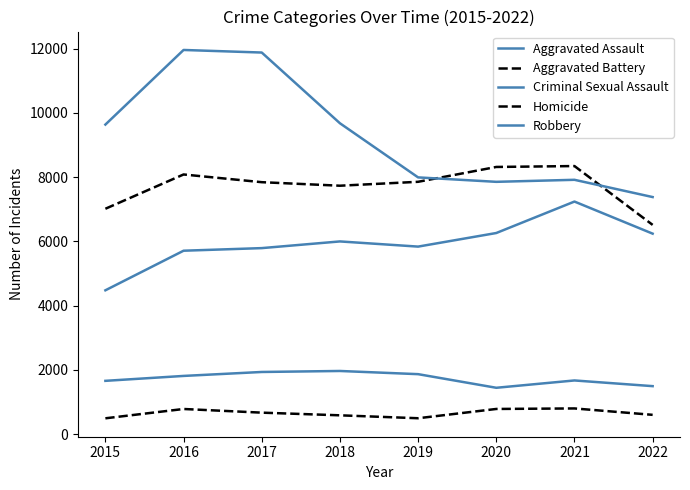

How many values in the Homicide series are below 672?

4